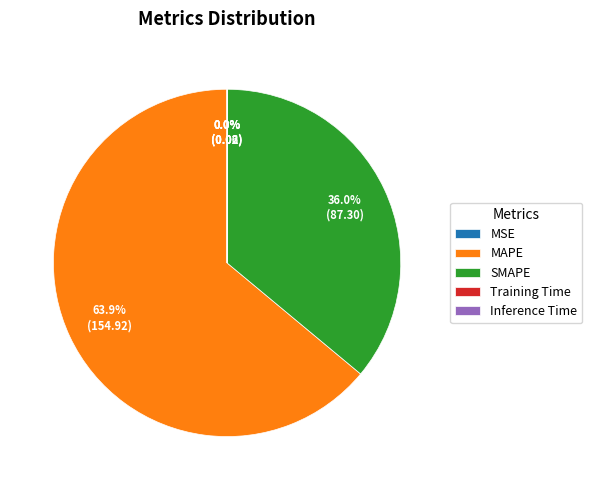

What percentage is NOT represented by SMAPE?

64.0%